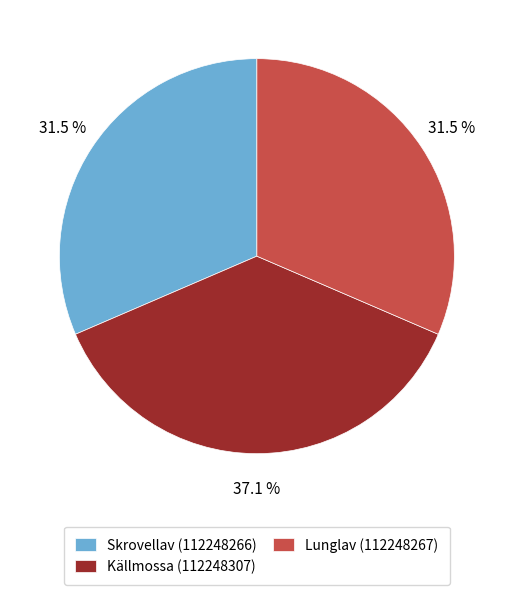

Combined, what portion of the pie is Källmossa (112248307) and Lunglav (112248267)?

68.5%